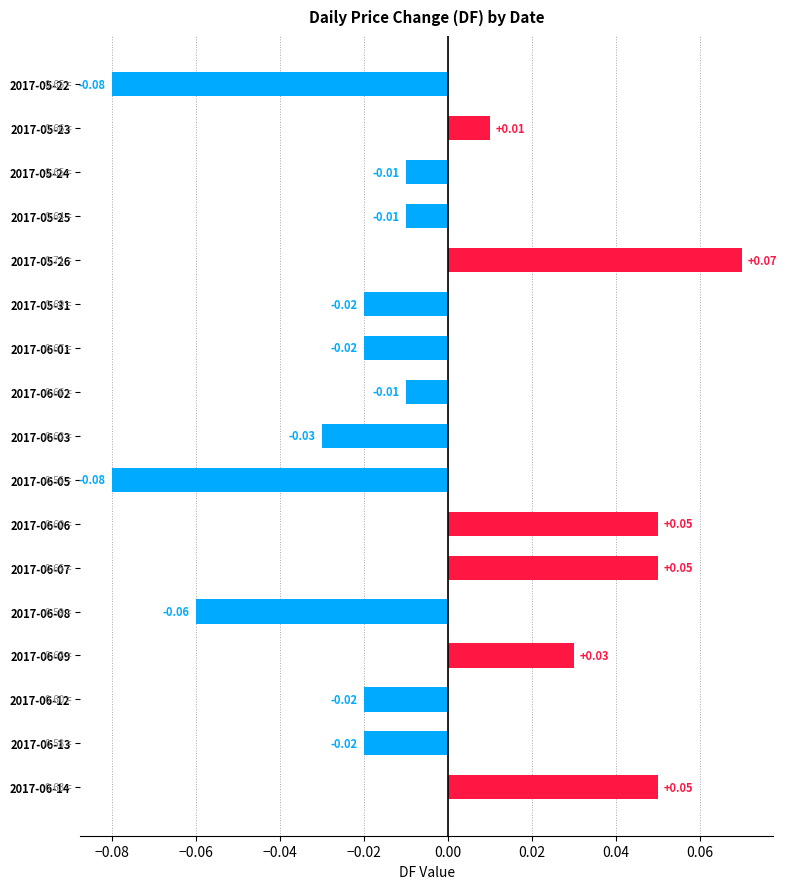

What is the change in value from 2017-06-05 to 2017-06-06?

+0.1